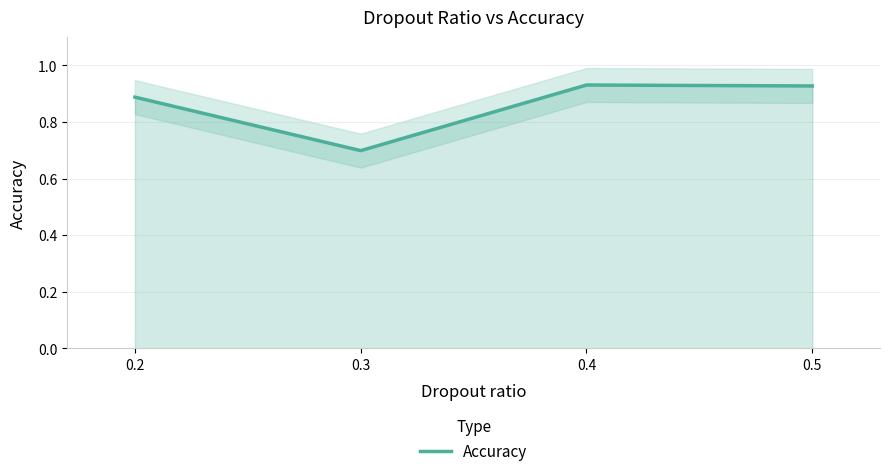

Which category has the lowest value across all series?

0.3